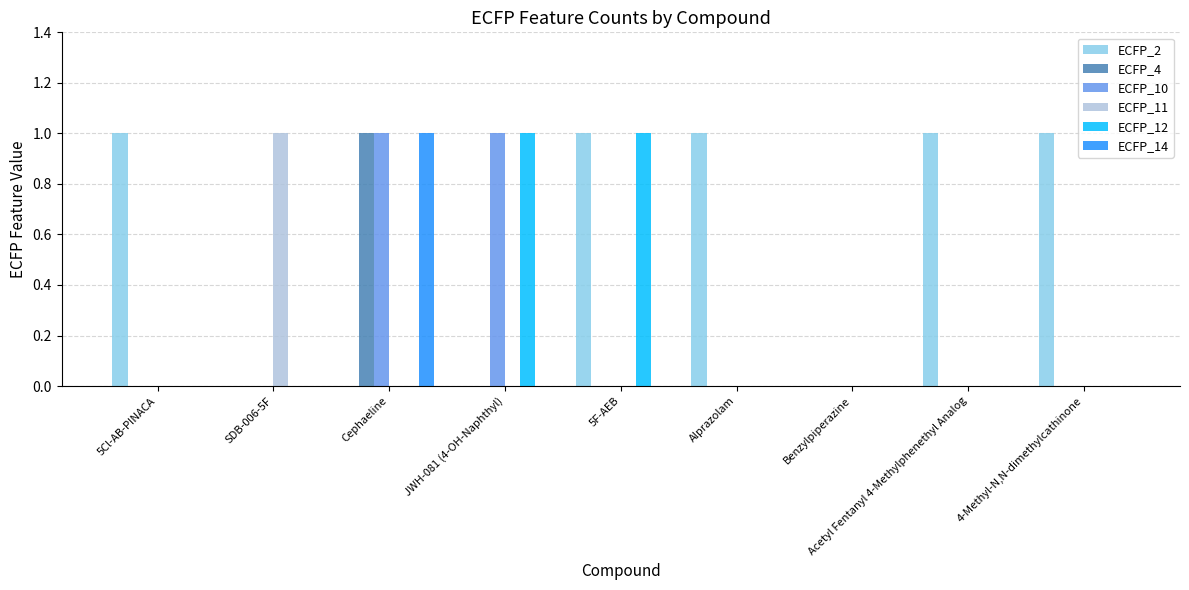

Does the chart contain stacked bars?

No